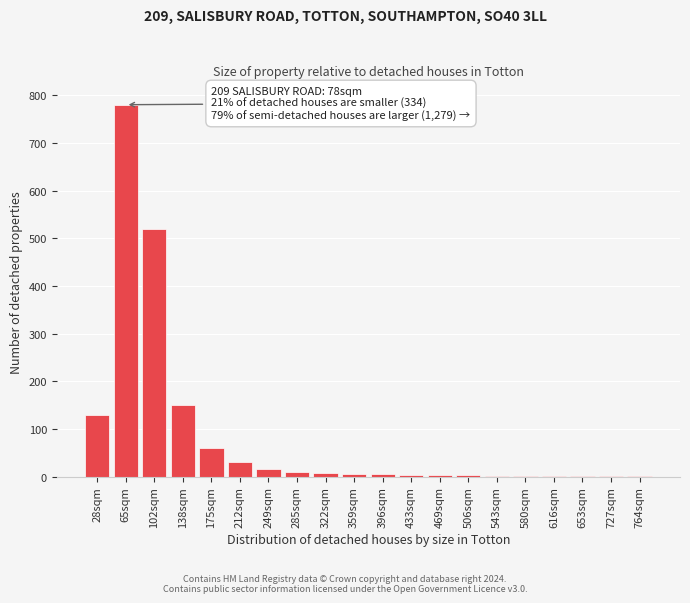

The chart shows a value of 8 at 322sqm. True or false?

True